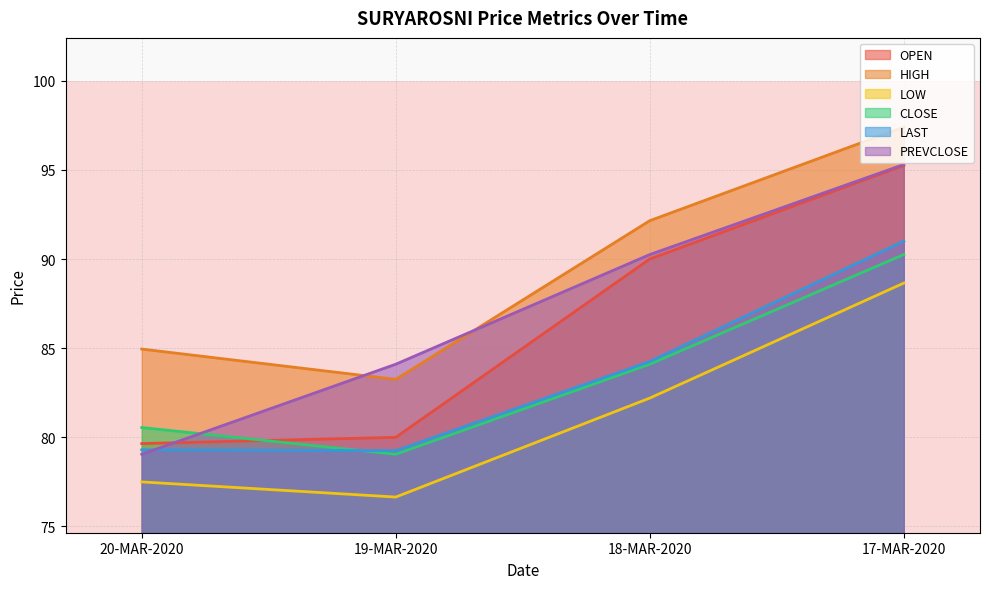

Which category has the highest value across all series?

17-MAR-2020